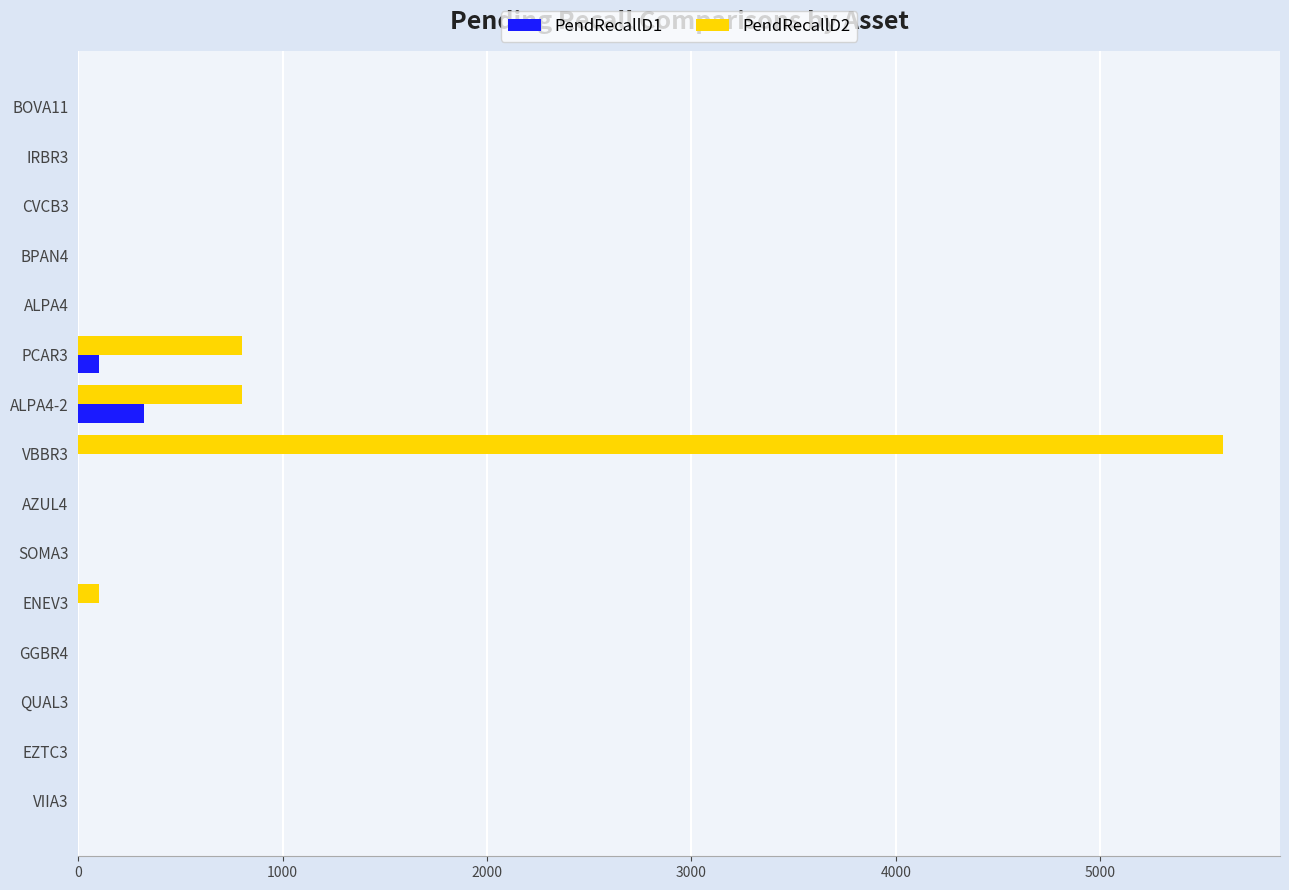

At which label does PendRecallD2 reach its peak?

VBBR3